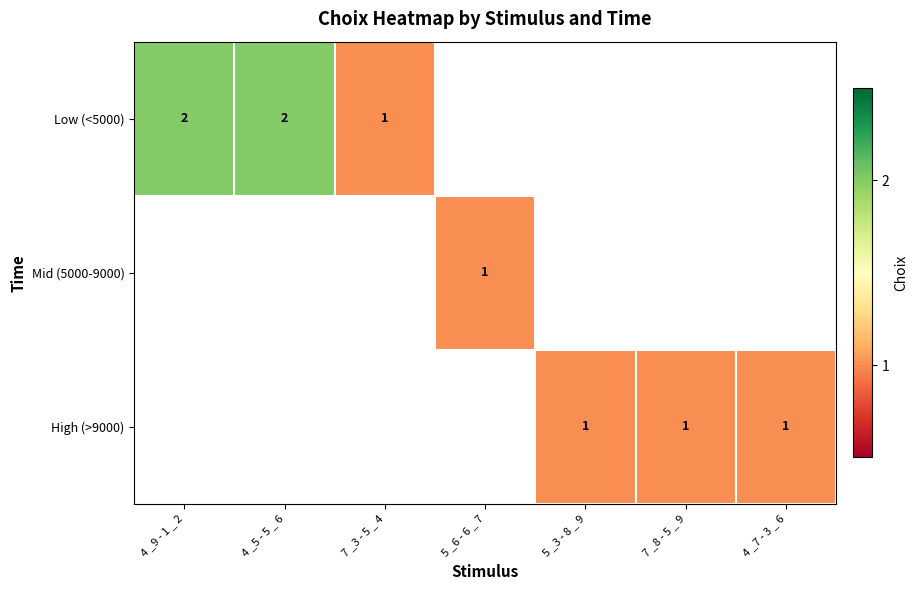

Which category has the highest value across all series?

4 _9 - 1 _ 2